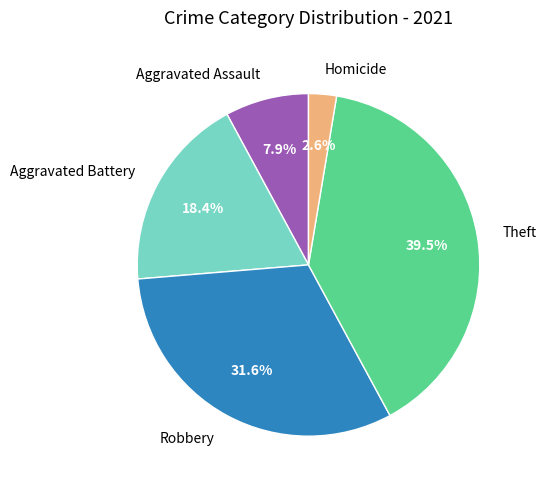

What is the ratio of the value at Aggravated Battery to the value at Robbery?

0.6